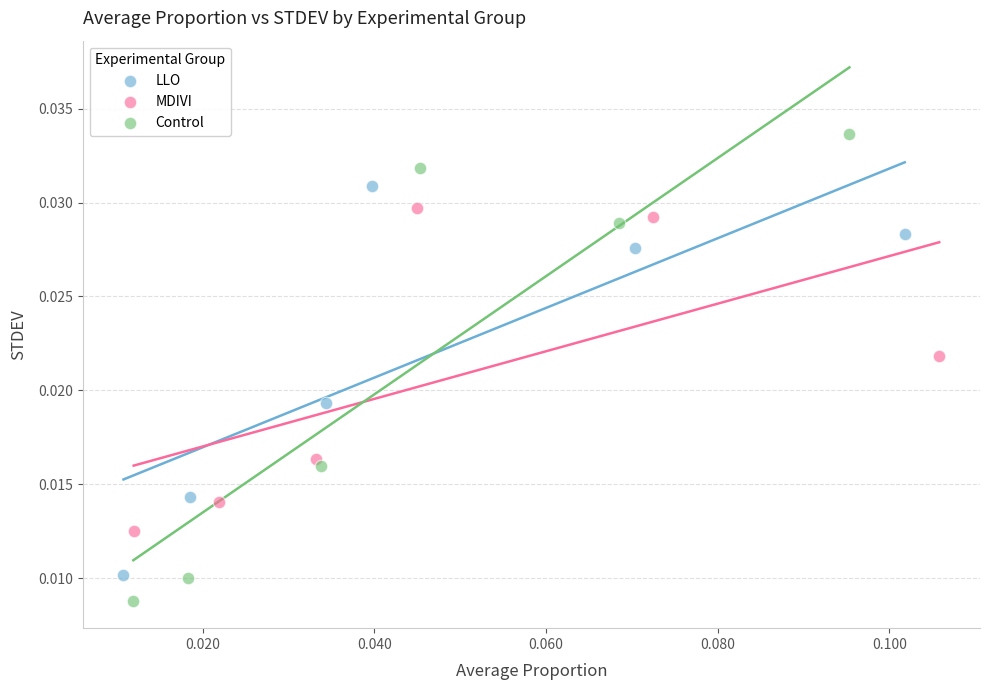

Which series reaches the maximum Y coordinate?

Control